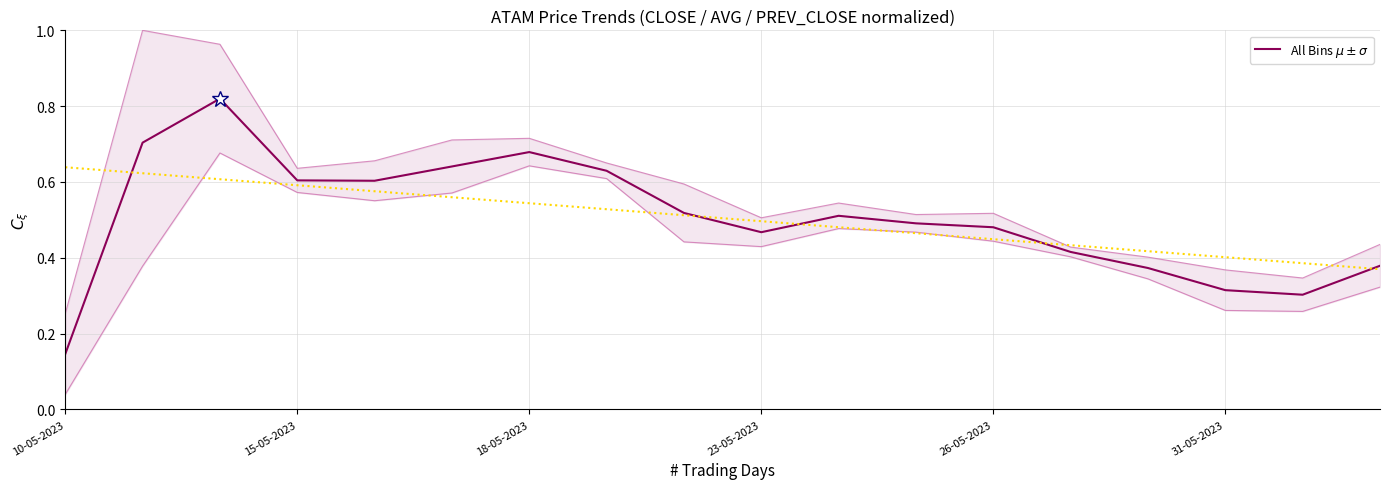

How many points are lower than both their immediate neighbors (excluding endpoints)?

3